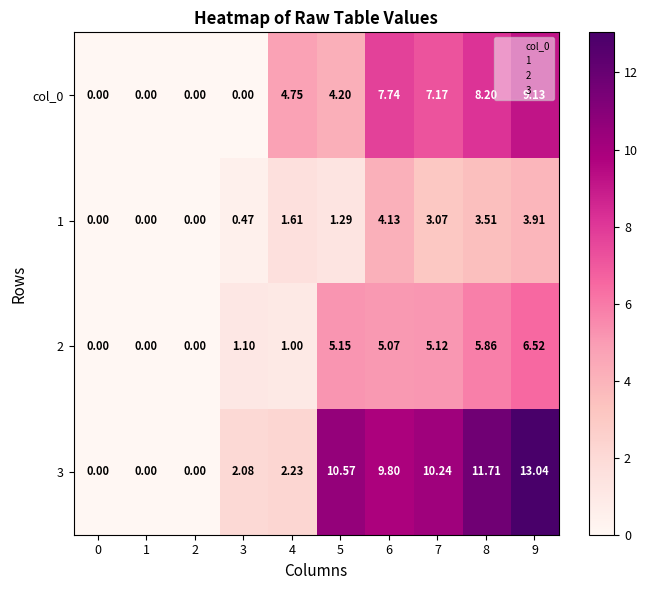

Is the value of 3 at 0 greater than the value of 2 at 4?

No